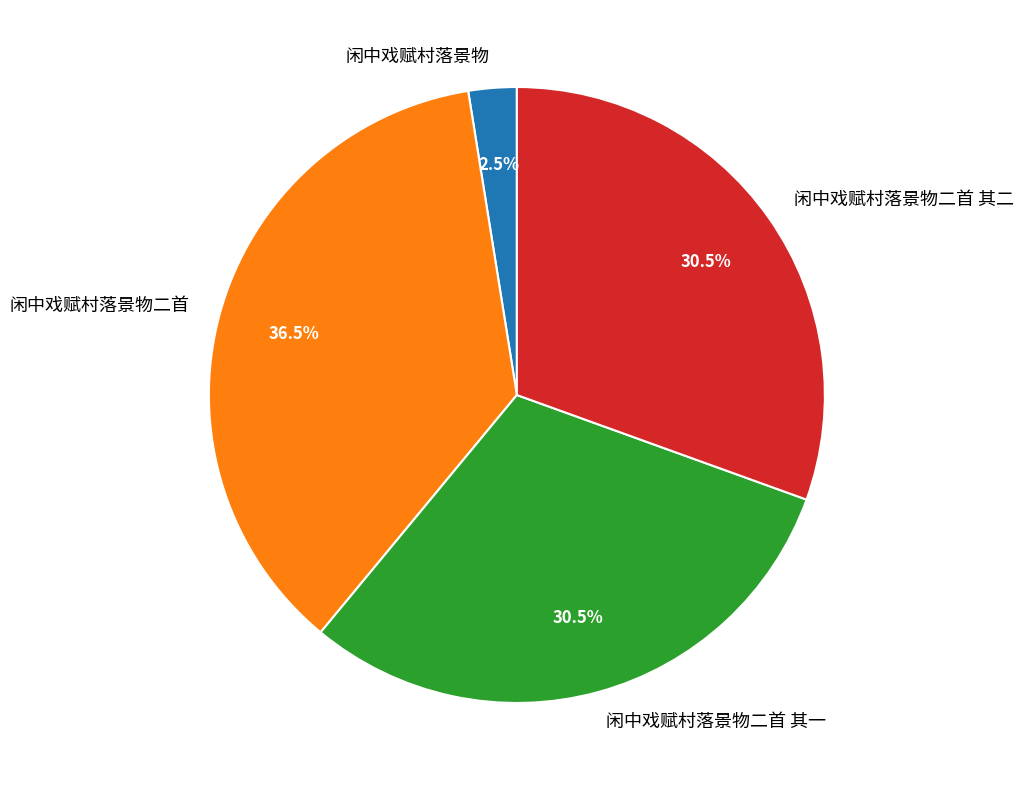

Which slice is the smallest?

闲中戏赋村落景物